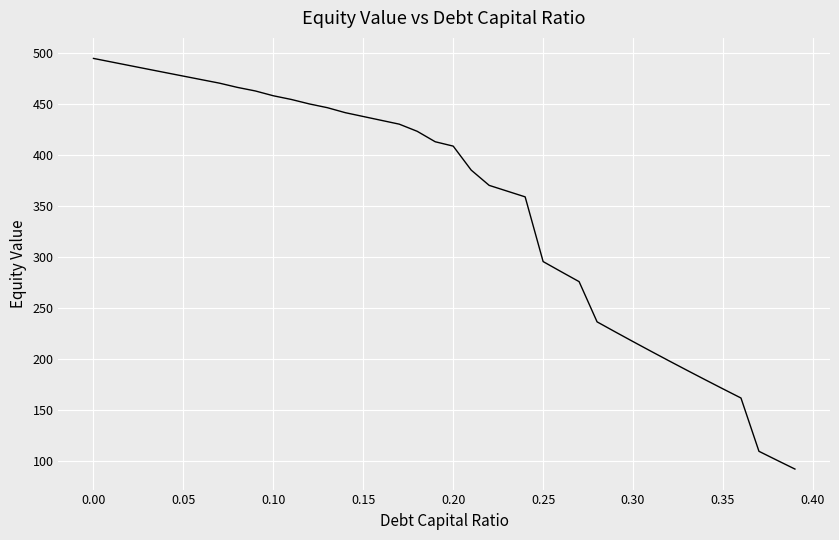

Does the chart display data point markers on the line(s)?

No